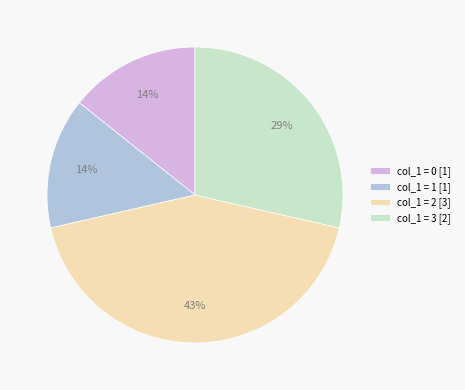

How many segments does this pie chart have?

4